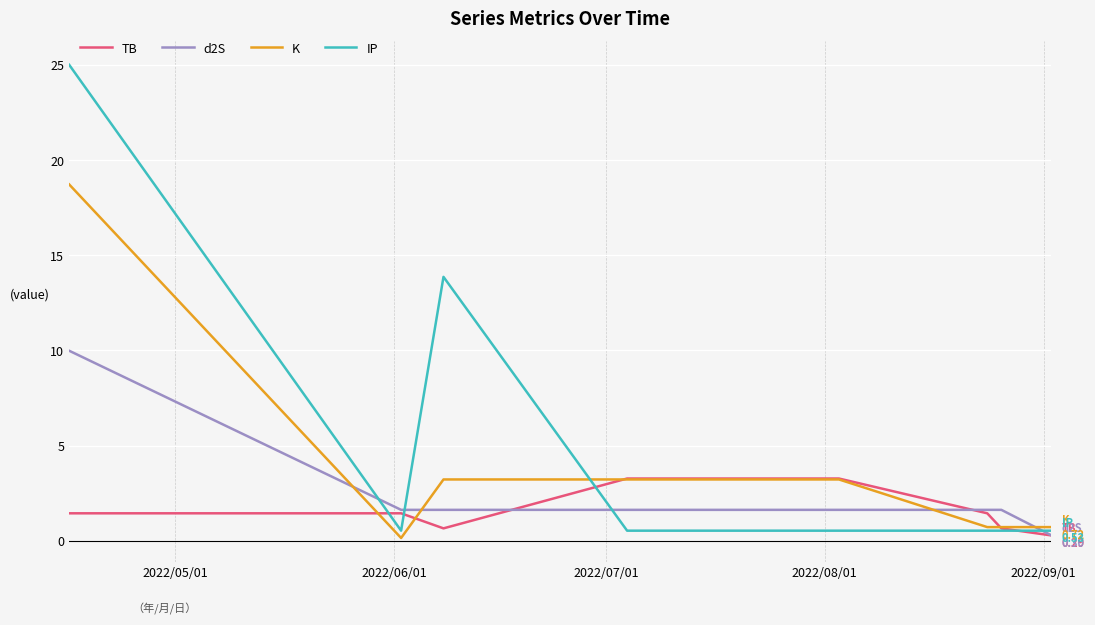

List the series in order of their overall mean, highest first.

IP, K, d2S, TB